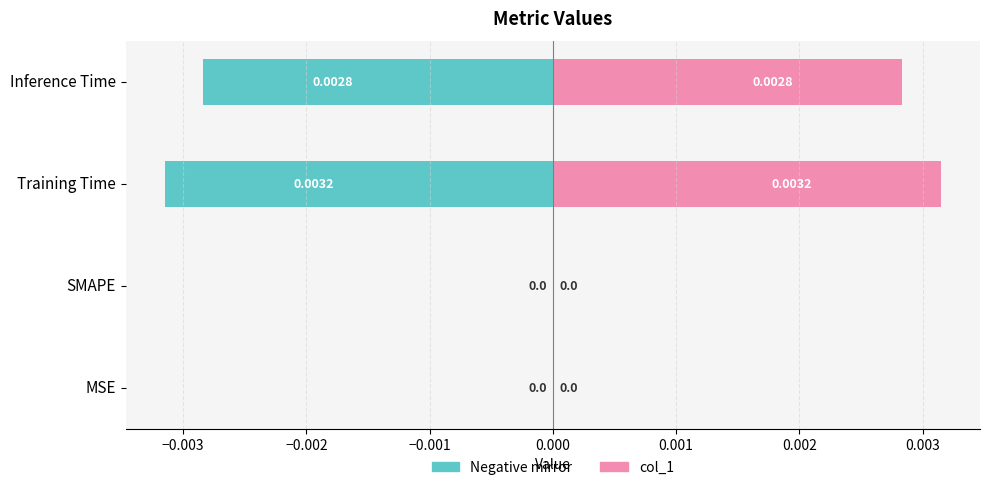

Which series changed the most between SMAPE and Training Time?

col_1 (left)